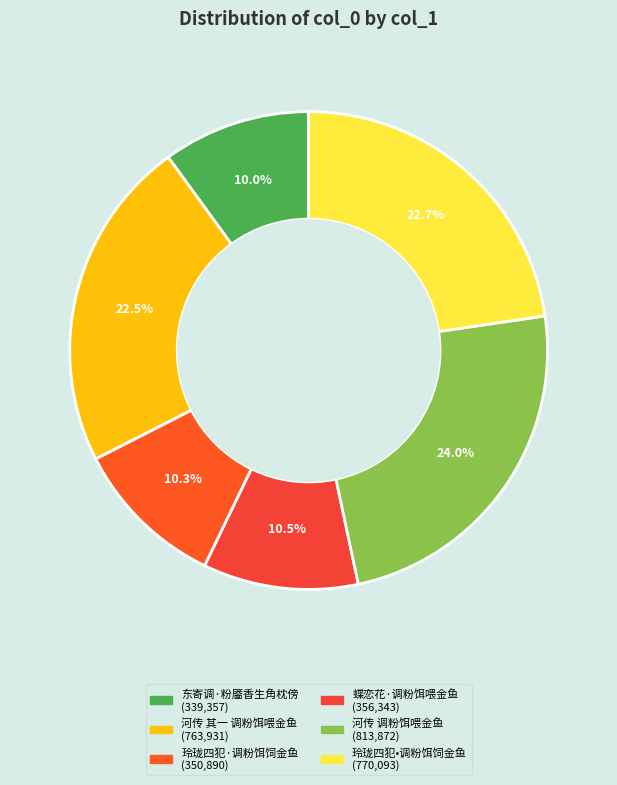

To the nearest percent, what percentage of the pie is 河传 调粉饵喂金鱼?

24%